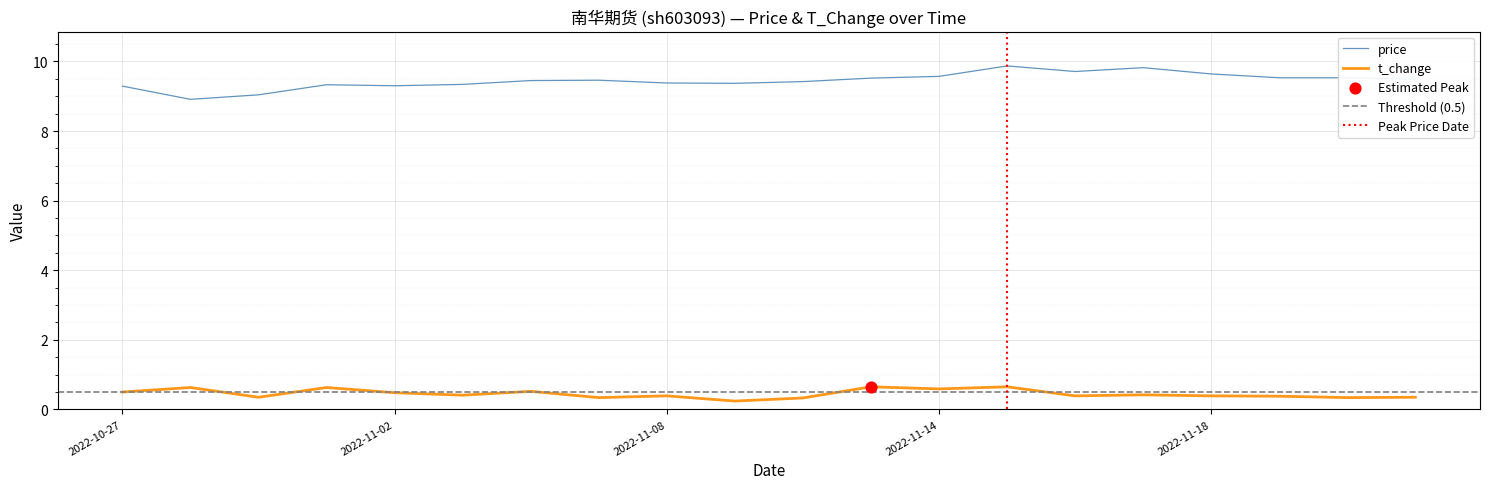

Which series reaches the maximum Y coordinate?

price